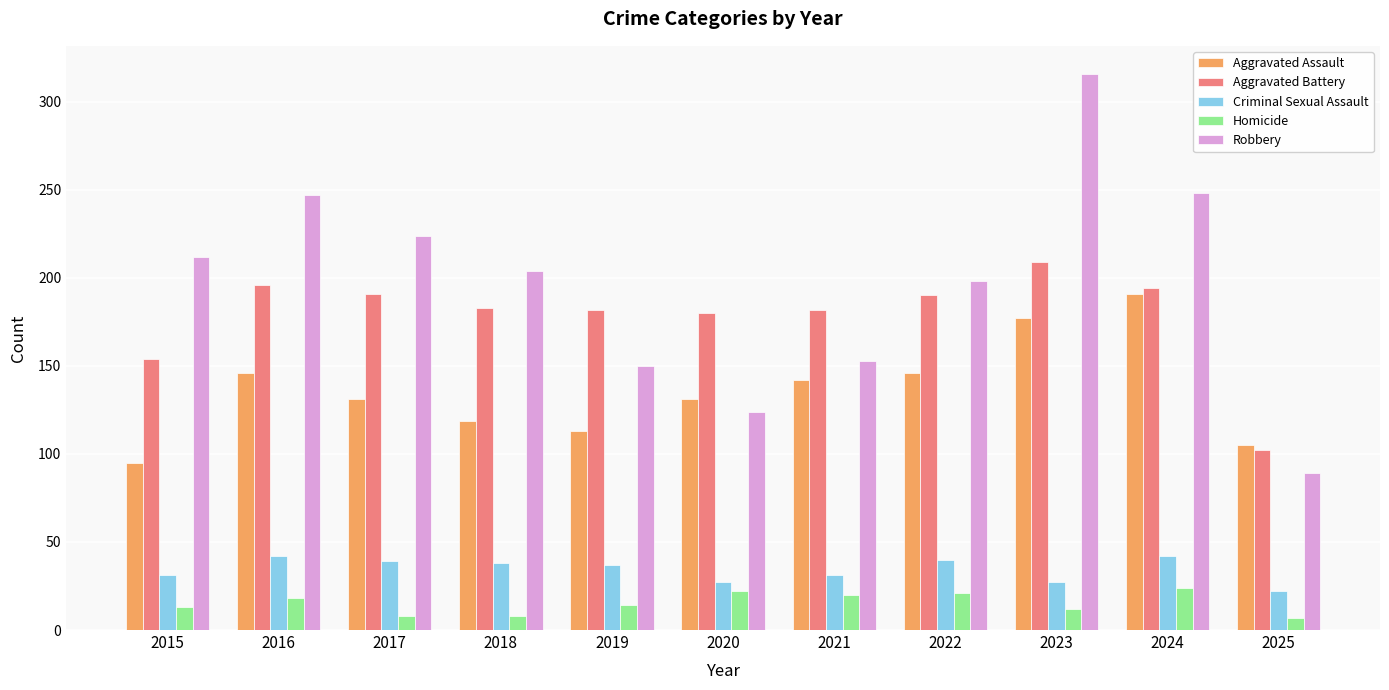

Is the value of Aggravated Assault at 2016 greater than the value of Criminal Sexual Assault at 2023?

Yes